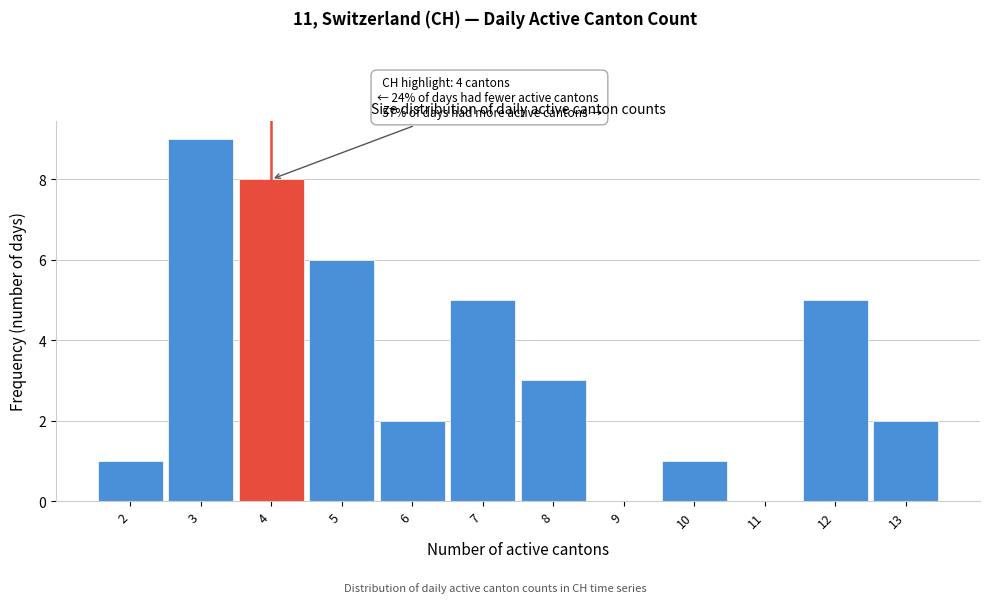

Which range on the x-axis has the tallest bar?

2.5 to 3.5